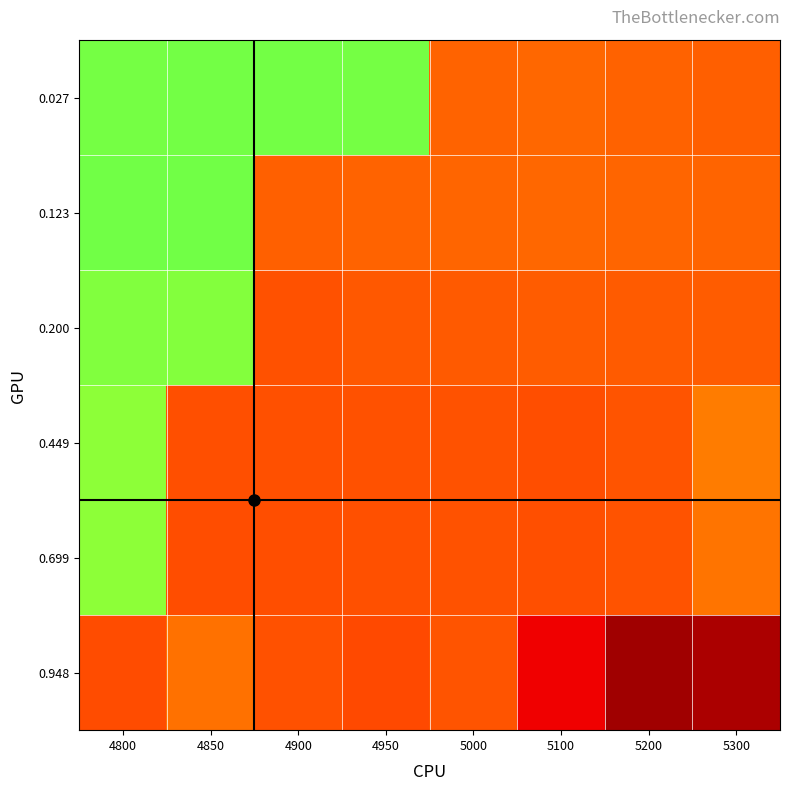

What is the spread (max minus min) of values at 5300?

0.8